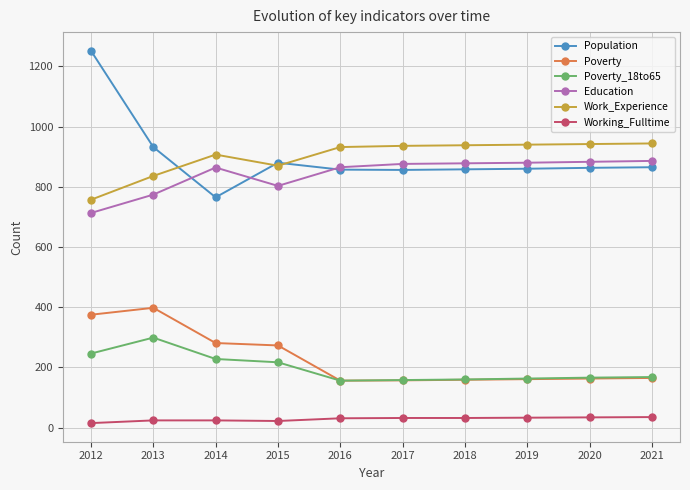

Which category has the highest value in the Population series?

2012